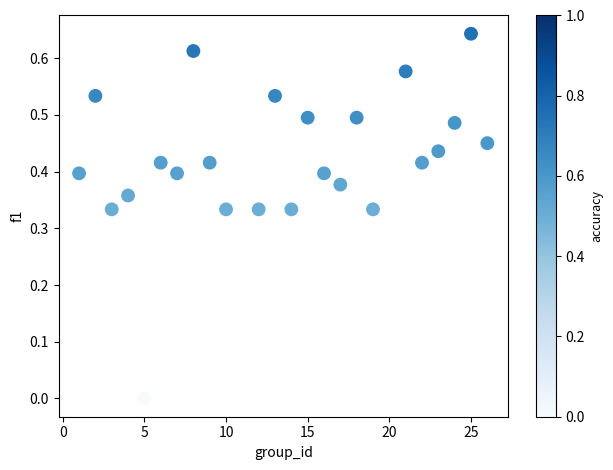

What is the range of X values (max minus min)?

25.0